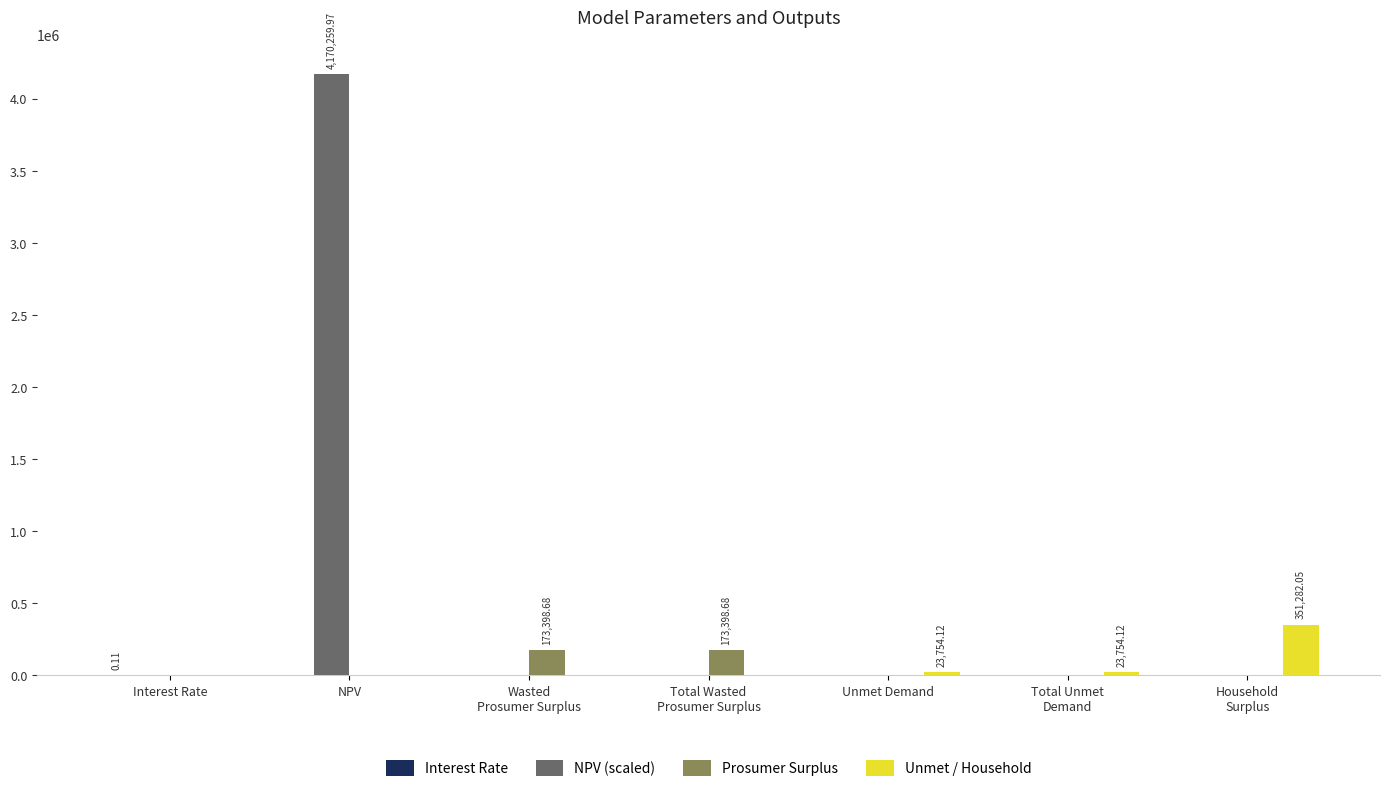

At which category is the sum across all series the highest?

NPV